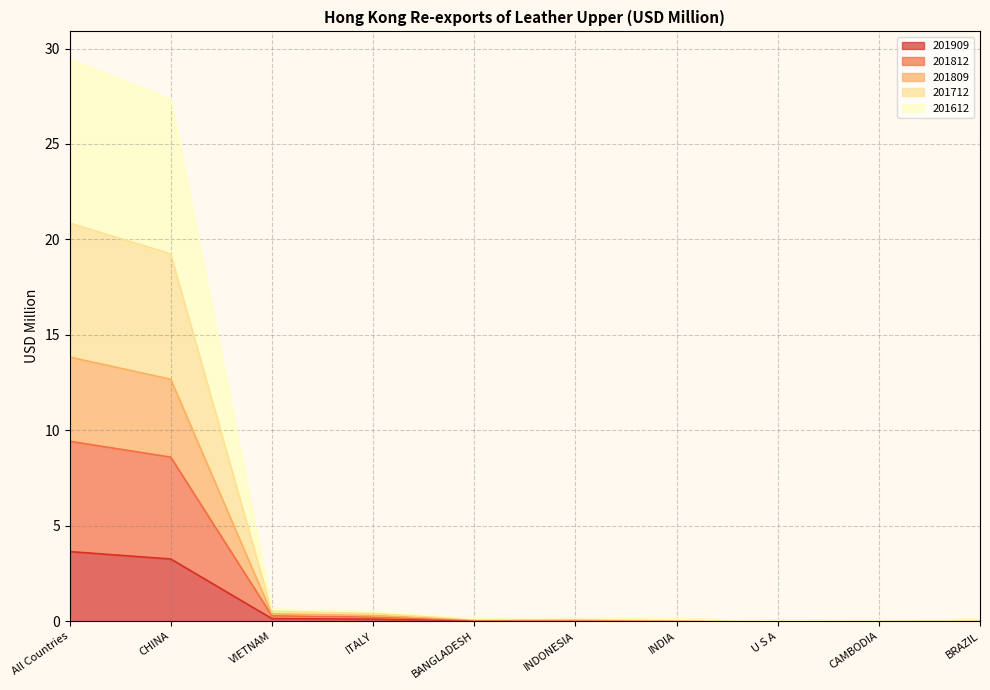

How many series are shown in this chart?

5